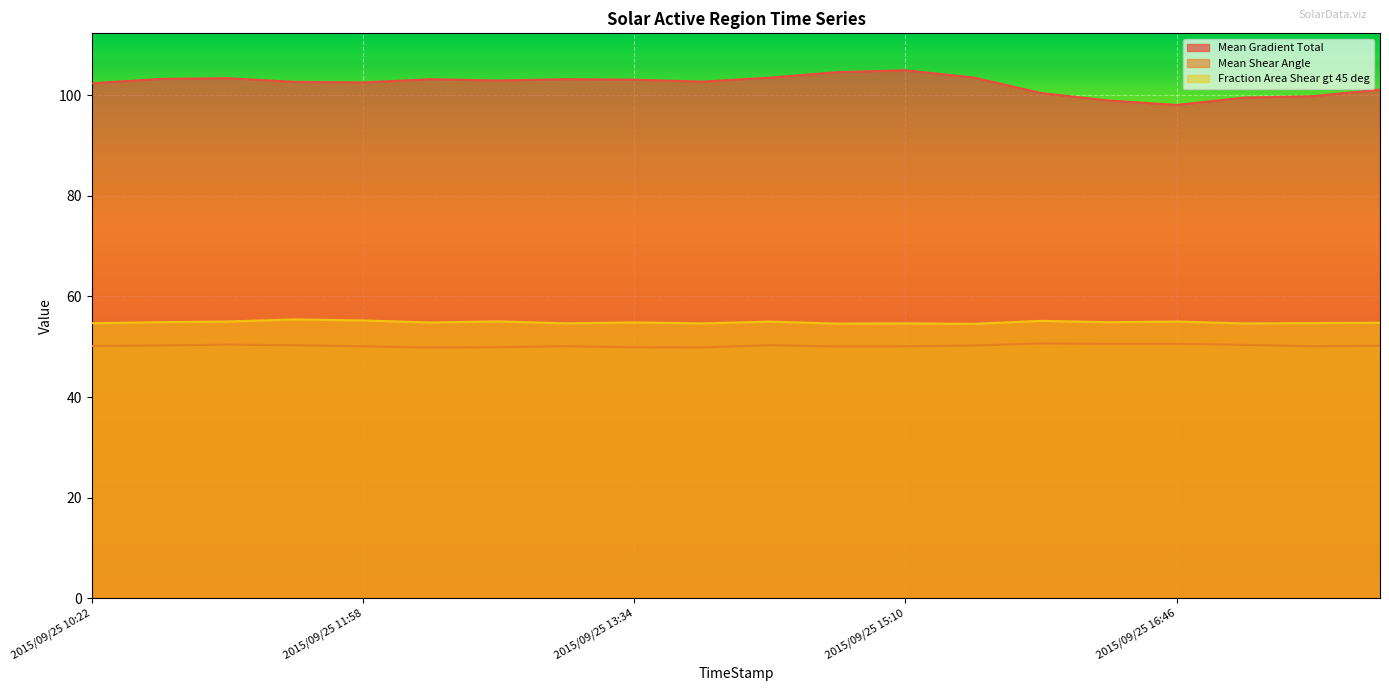

What is the value of the Mean Shear Angle point at the 16th from the left?

50.6